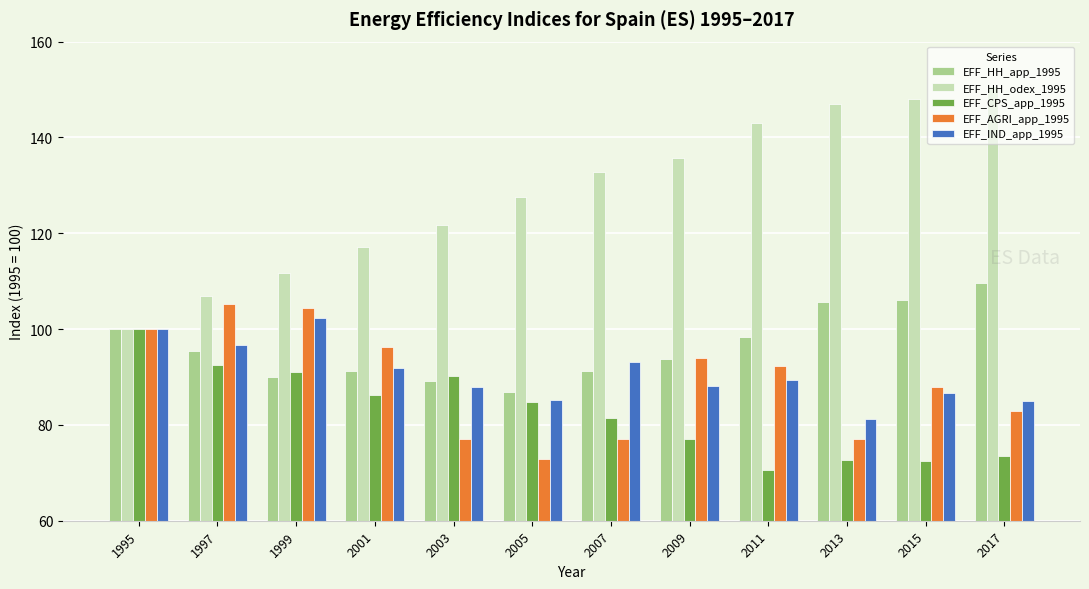

What is the lowest value of the EFF_HH_app_1995 series?

86.8